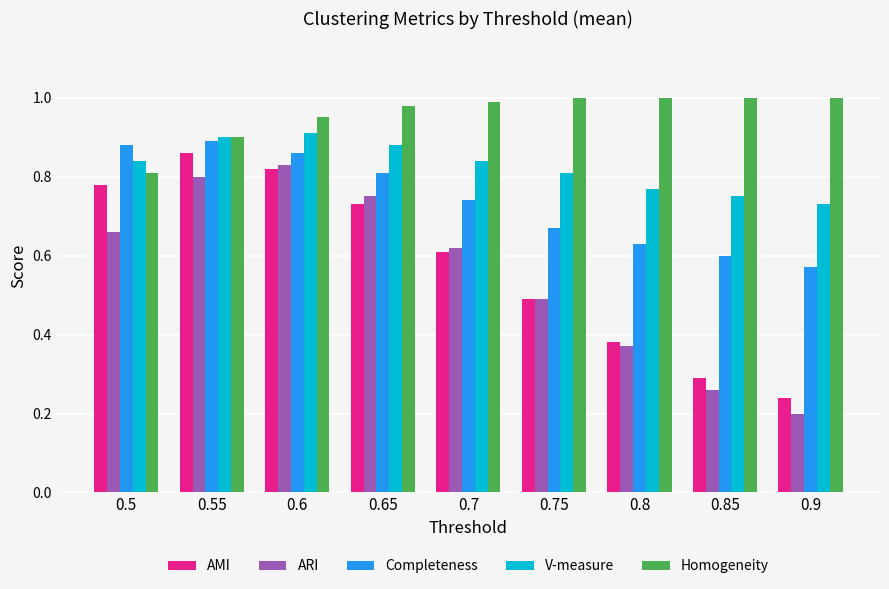

At how many categories does at least one series exceed 0?

9